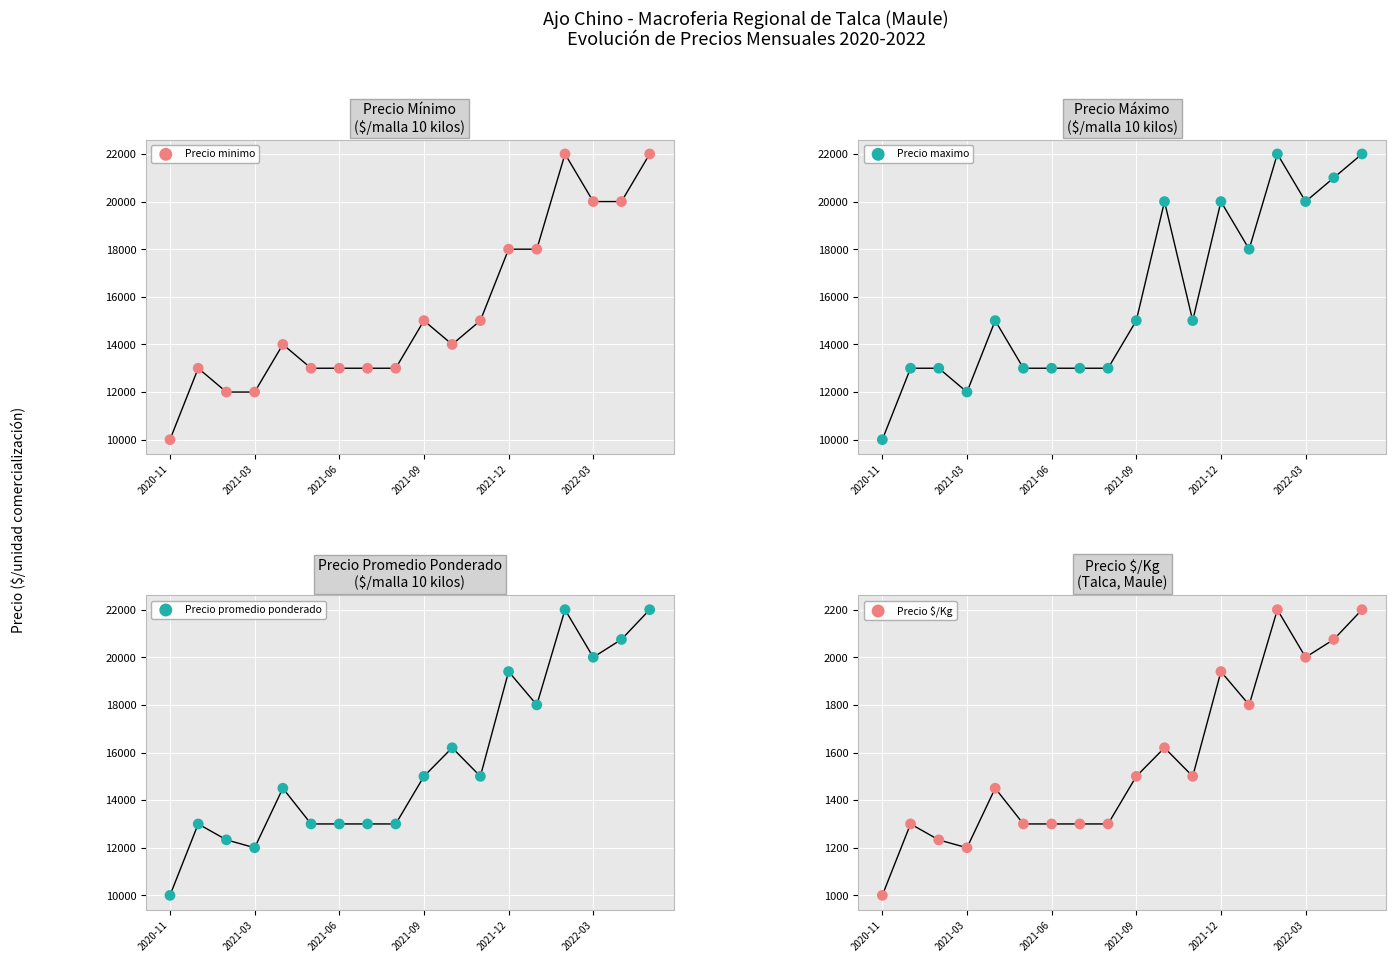

At which category is the sum across all series the highest?

14